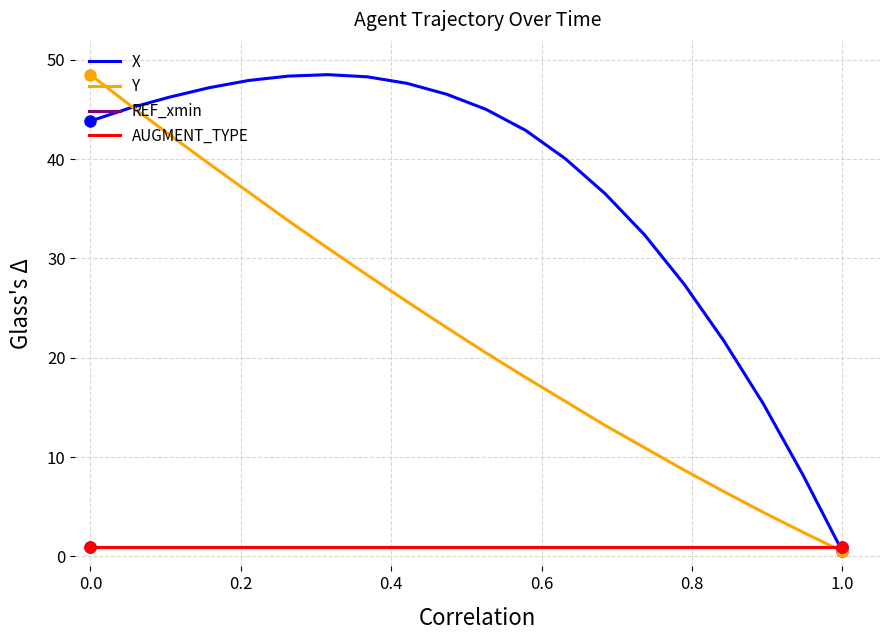

Does the chart have visible grid lines?

Yes